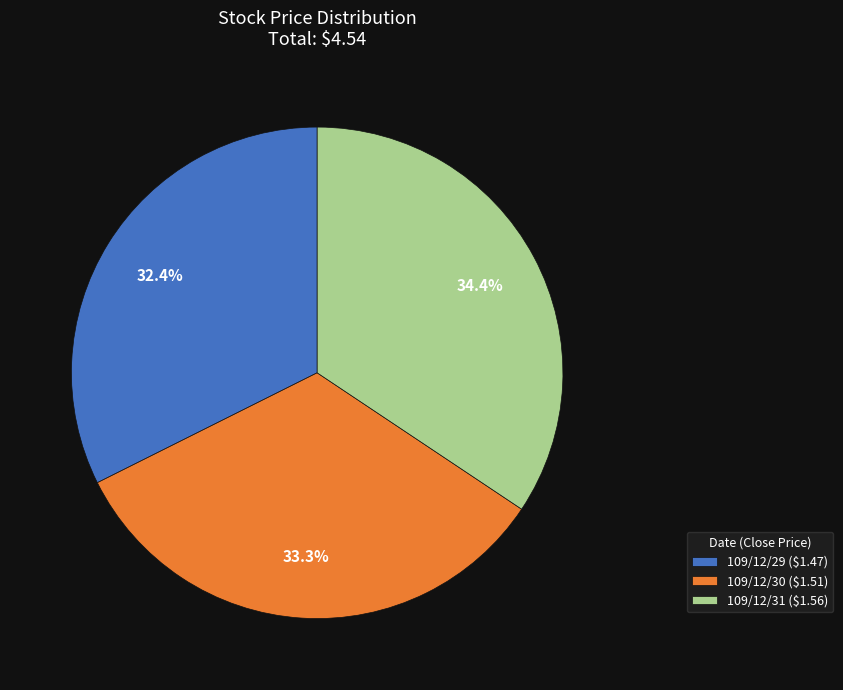

What percentage do 109/12/31 and 109/12/29 together represent?

66.7%